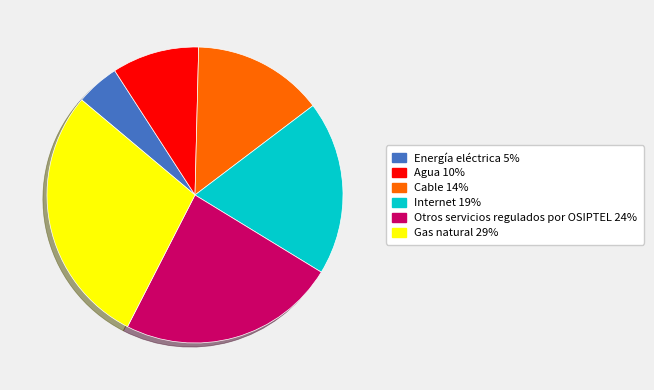

Rank the categories by value from highest to lowest.

Gas natural, Otros servicios regulados por OSIPTEL, Internet, Cable, Agua, Energía eléctrica